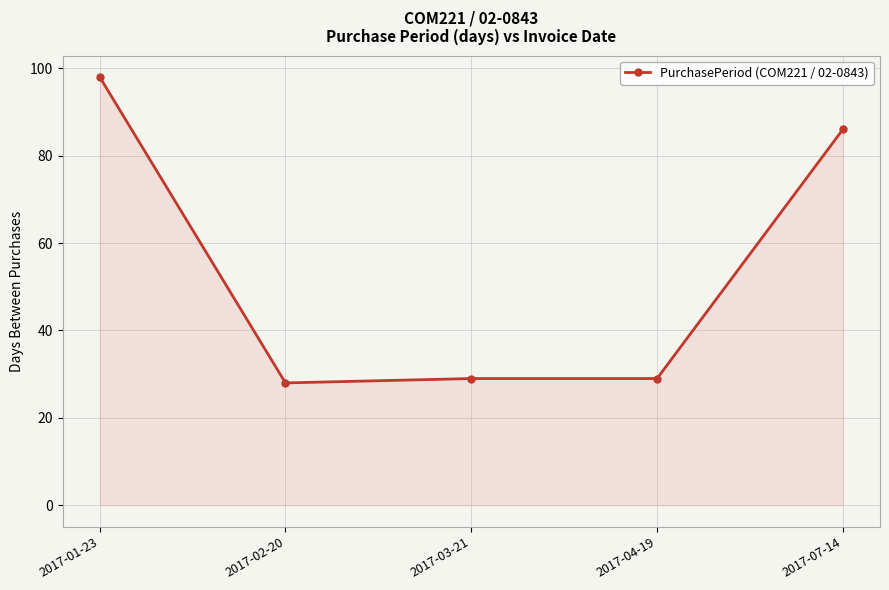

Where does the data first go above 29?

2017-01-23